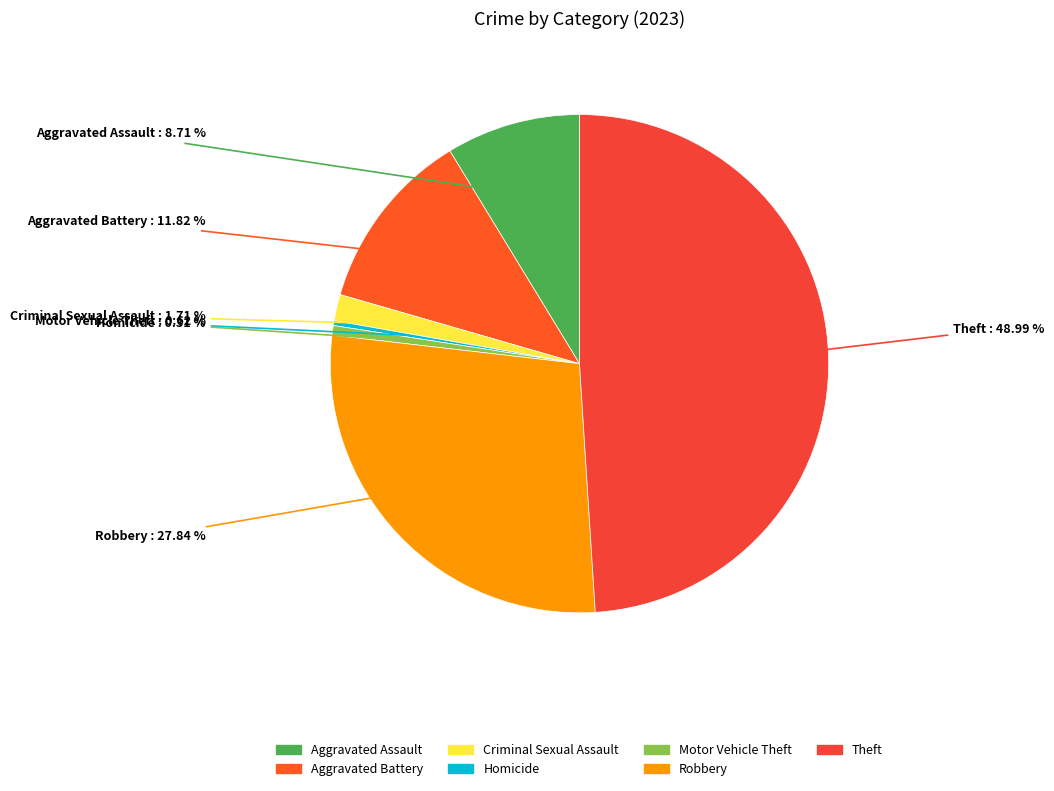

What is the ratio of the value at Aggravated Assault to the value at Criminal Sexual Assault?

5.1